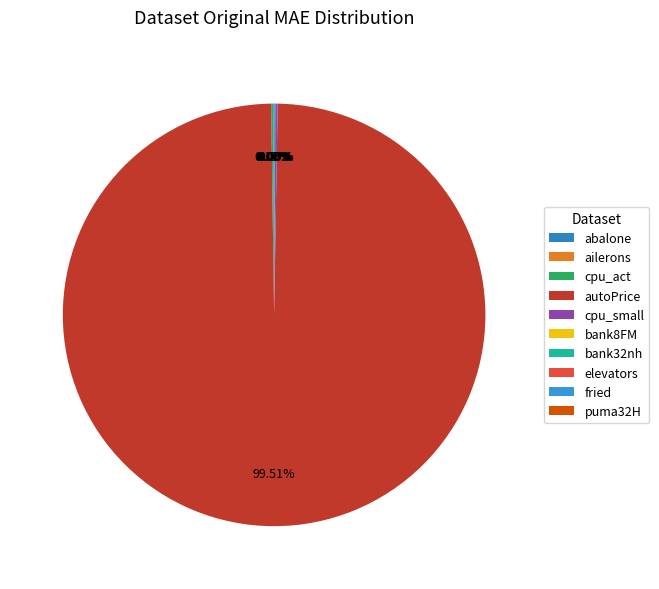

What is the largest slice in the pie chart?

autoPrice